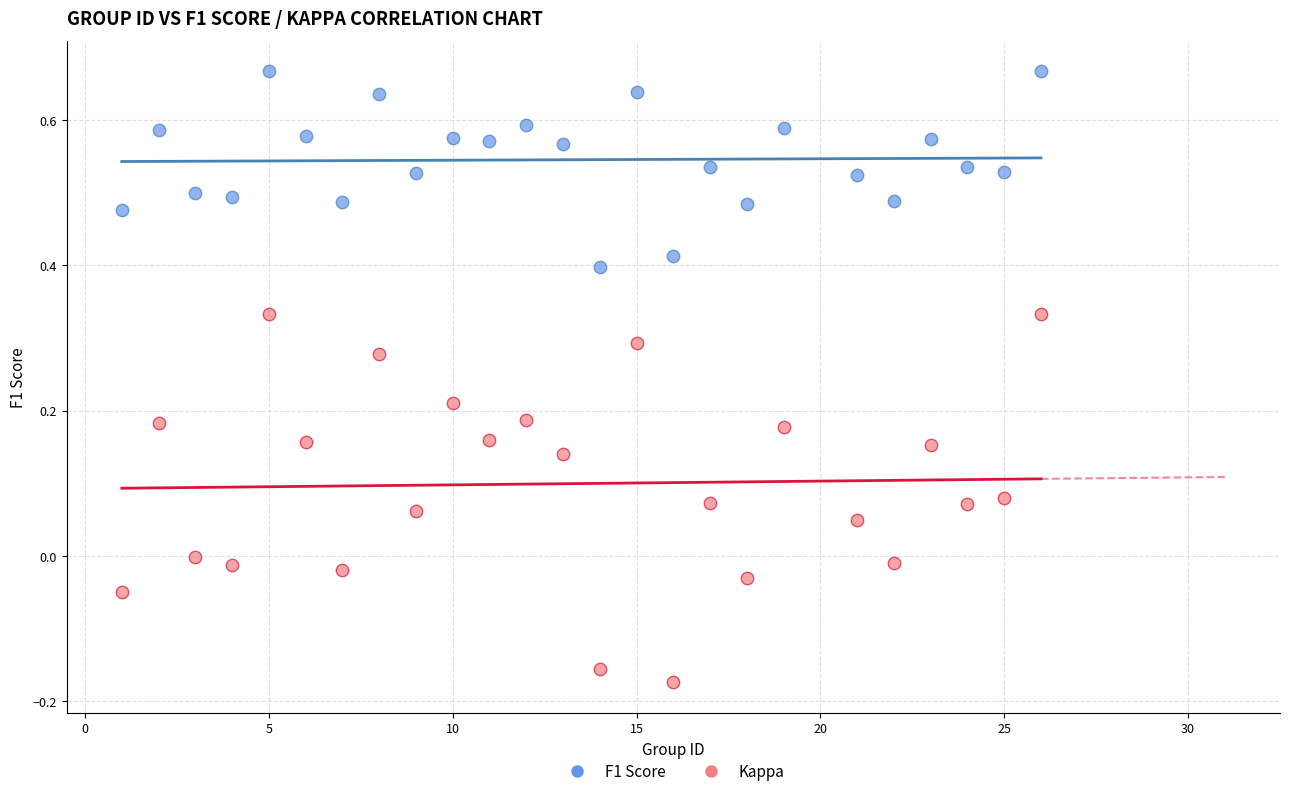

Which series reaches the maximum Y coordinate?

F1 Score